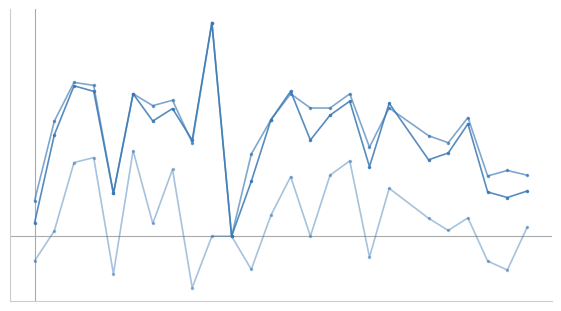

Does the chart have visible grid lines?

No